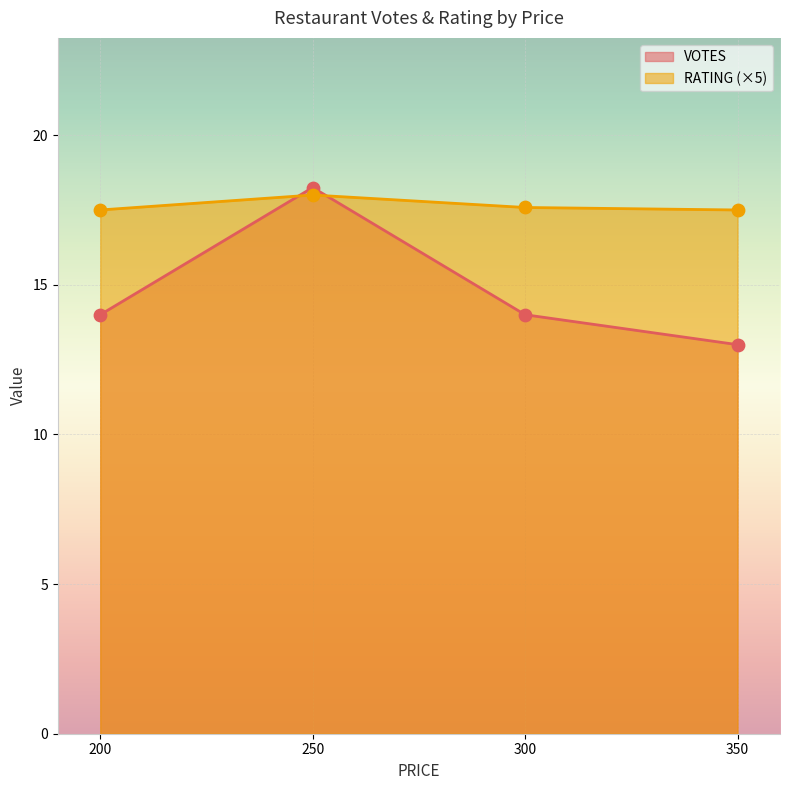

What are all the series names shown in the legend?

VOTES, RATING (×5)